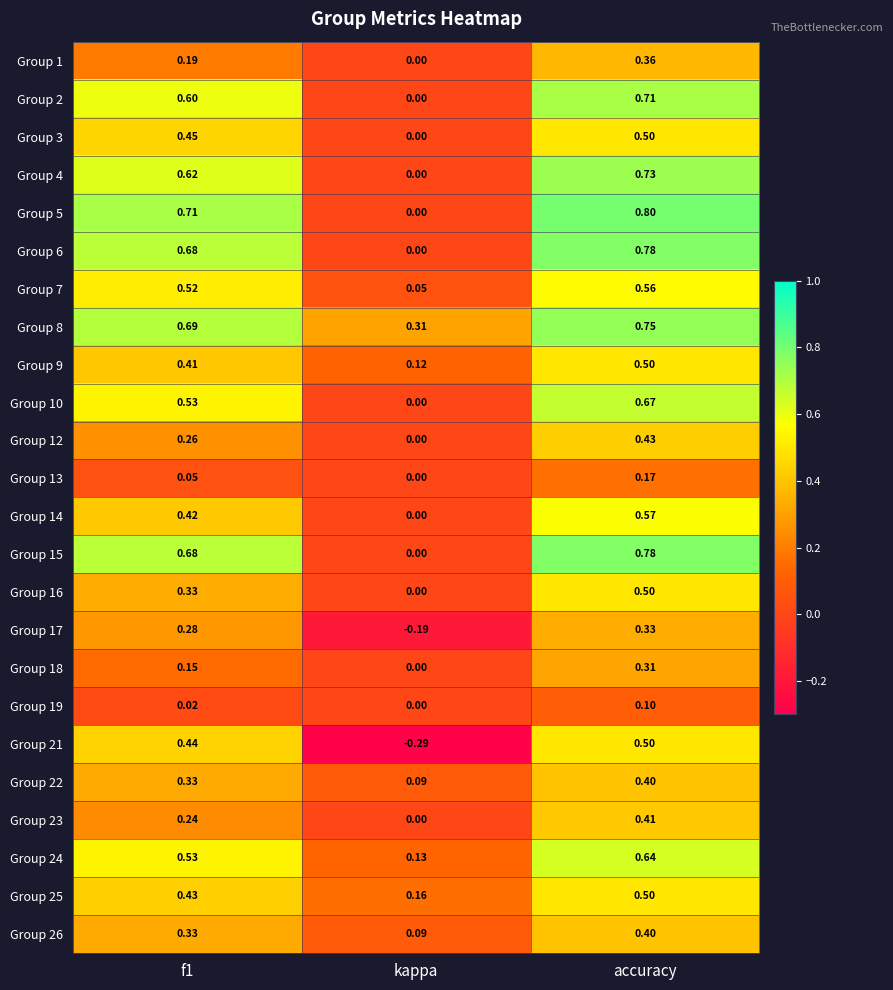

How many values in Group 13 are above zero?

2